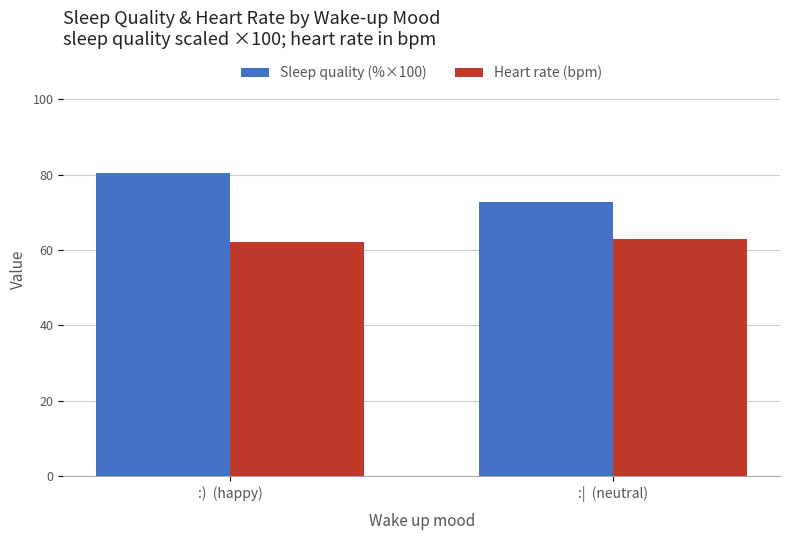

List the series in order of their peak value, lowest first.

Heart rate (bpm), Sleep quality (%×100)